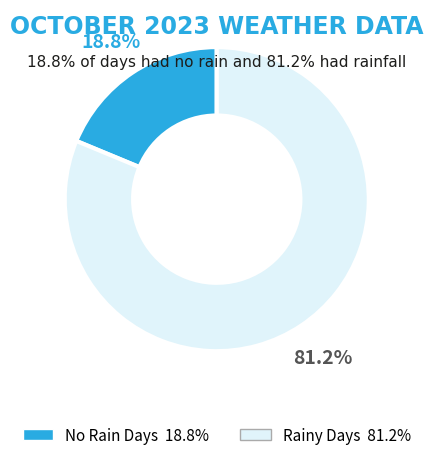

Is there any slice that represents more than half of the pie?

Yes